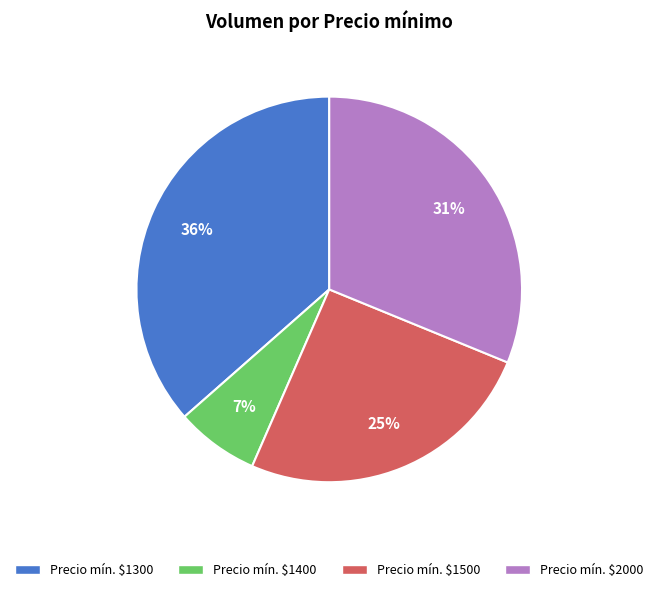

To the nearest percent, what is the average slice percentage?

25%